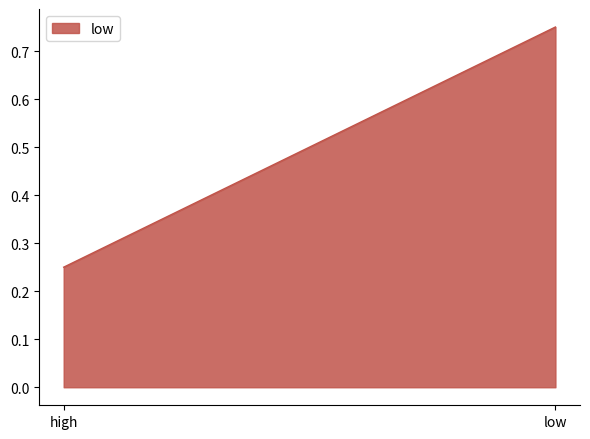

What is the sum of all low values?

1.0